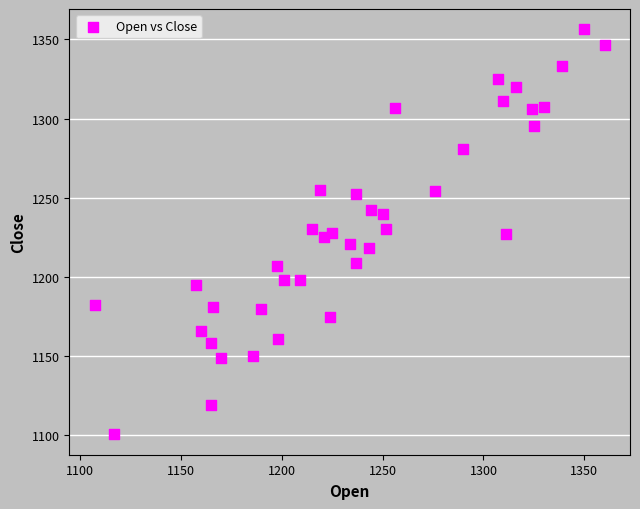

What is the range of Y values (max minus min)?

256.3